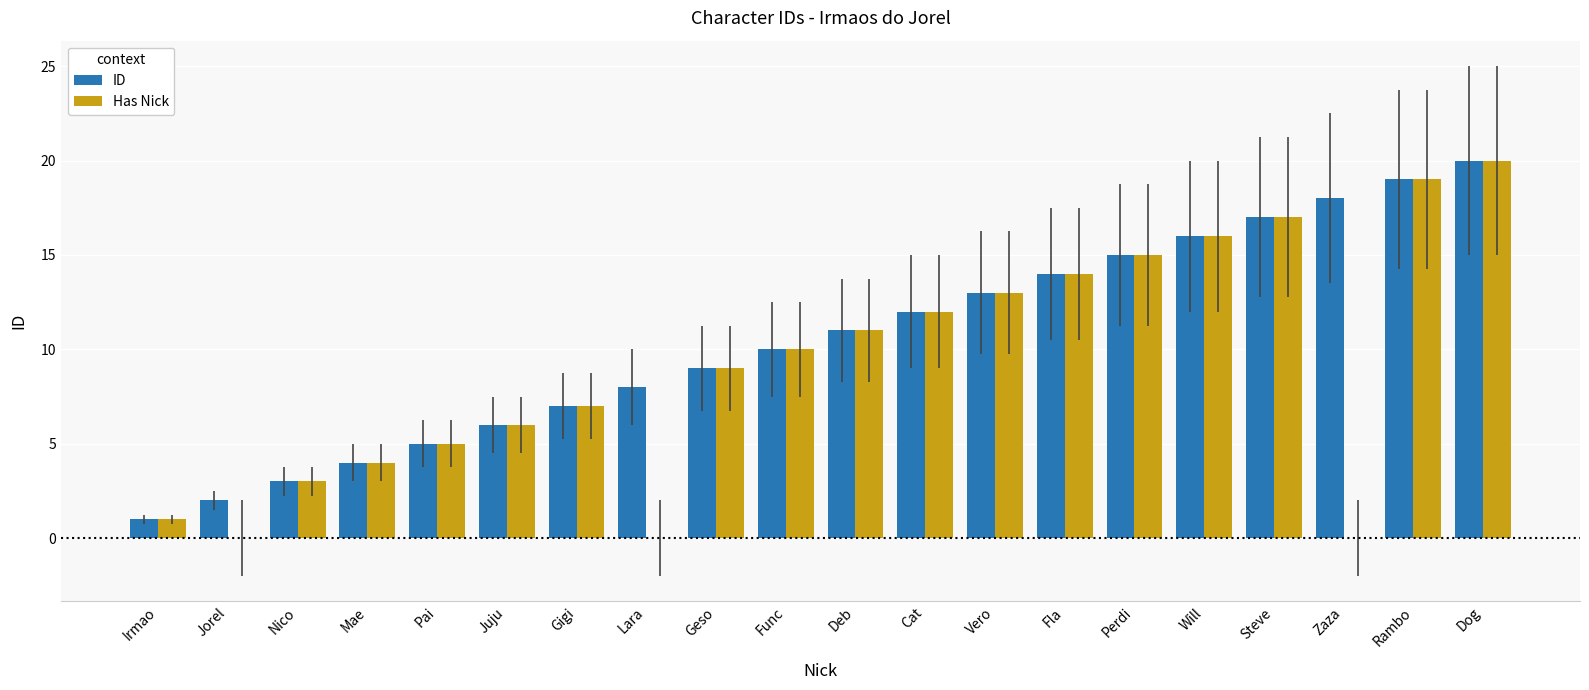

What is the highest value of the Has Nick series?

20